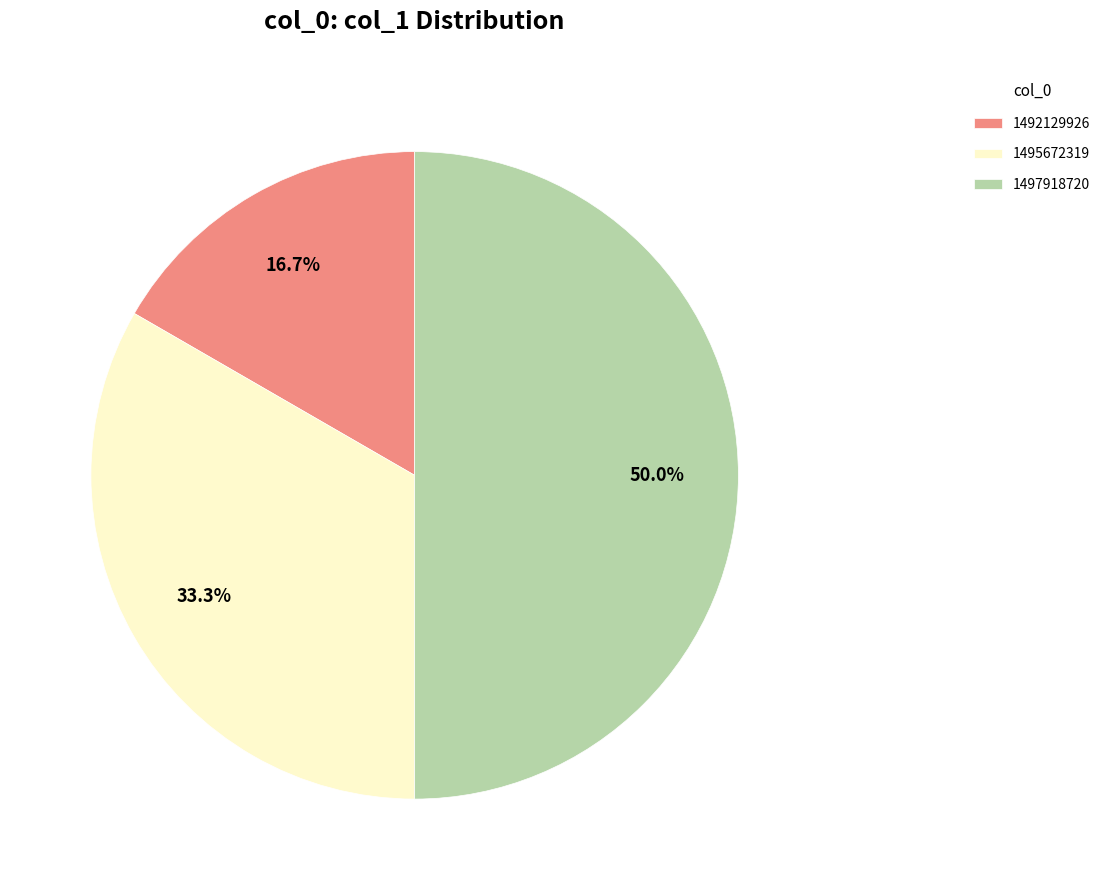

Which slice is the smallest?

1492129926